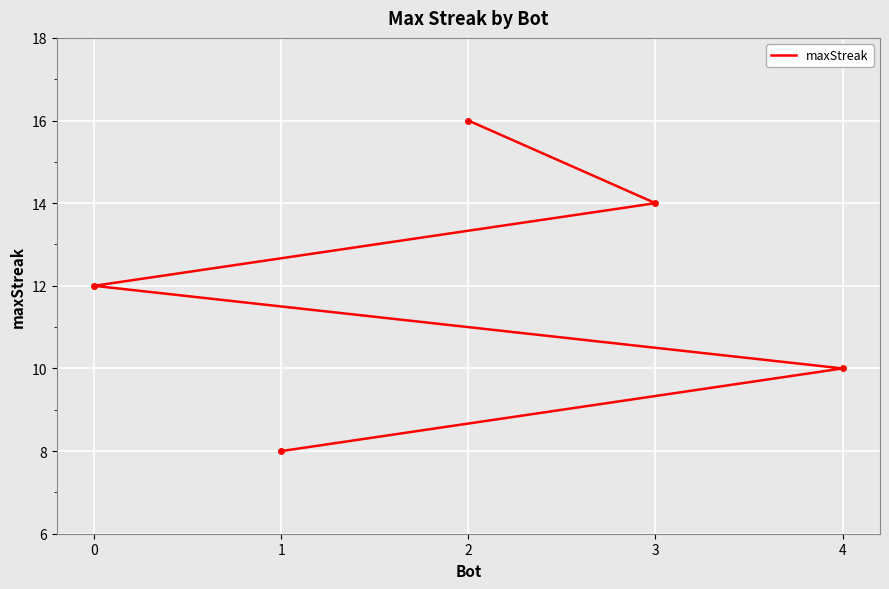

Rank the categories by value from lowest to highest.

1, 4, 0, 3, 2